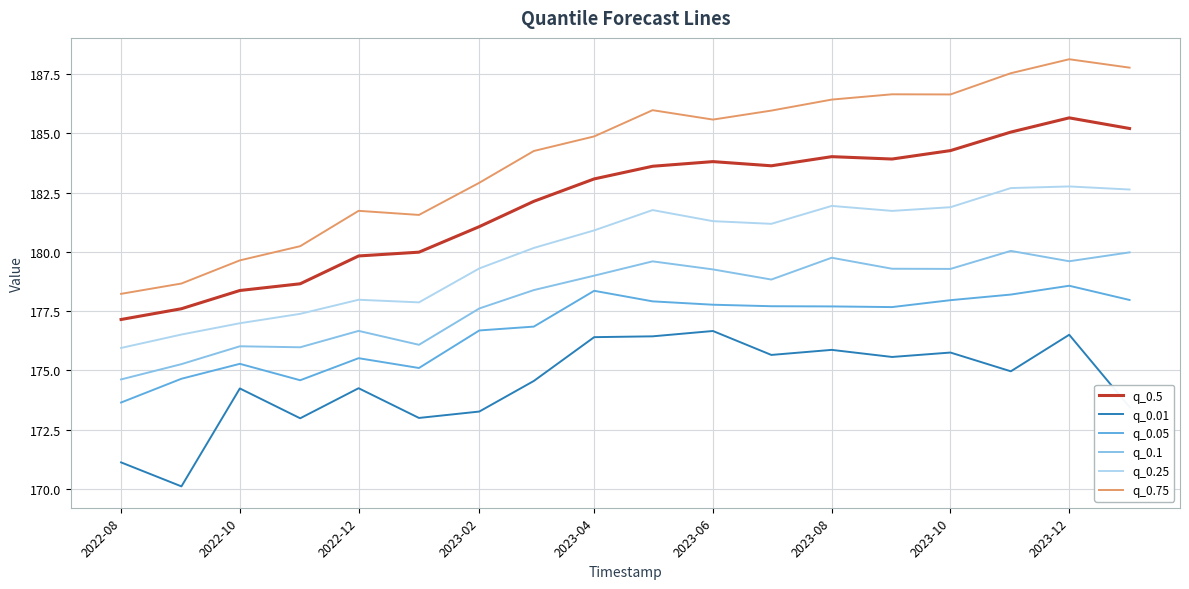

List the series in order of their peak value, lowest first.

q_0.01, q_0.05, q_0.1, q_0.25, q_0.5, q_0.75